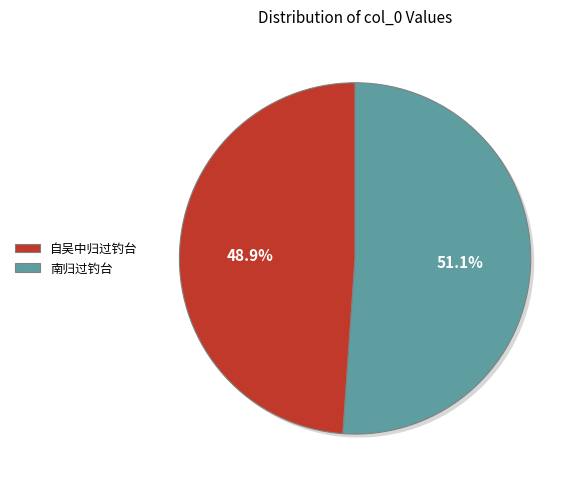

True or false: 南归过钓台 accounts for 51% of the total.

True